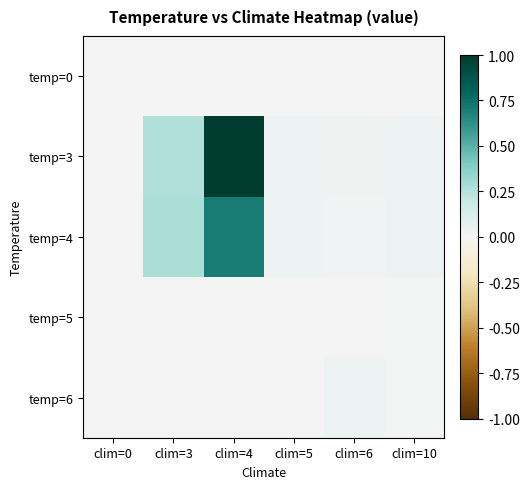

Reading right to left, list all the values displayed in this chart.

temp=0: clim=10=0.0	clim=6=0.0	clim=5=0.0	clim=4=0.0	clim=3=0.0	clim=0=0.0
temp=3: clim=10=0.0	clim=6=0.0	clim=5=0.0	clim=4=1.0	clim=3=0.3	clim=0=0.0
temp=4: clim=10=0.0	clim=6=0.0	clim=5=0.0	clim=4=0.7	clim=3=0.3	clim=0=0.0
temp=5: clim=10=0.0	clim=6=0.0	clim=5=0.0	clim=4=0.0	clim=3=0.0	clim=0=0.0
temp=6: clim=10=0.0	clim=6=0.0	clim=5=0.0	clim=4=0.0	clim=3=0.0	clim=0=0.0